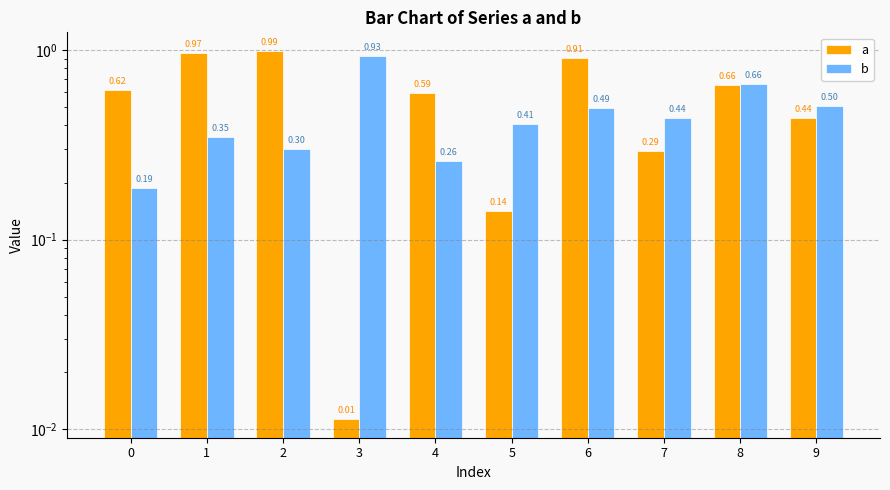

The value of a at 7 is 0.4. True or false?

False